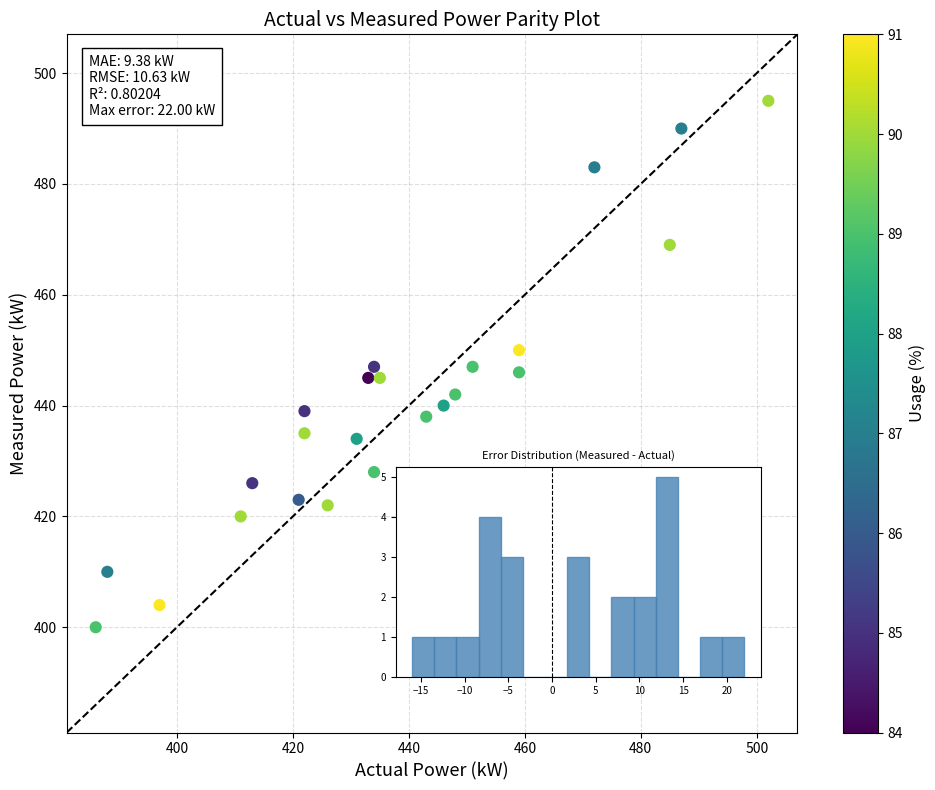

What is the range of X values (max minus min)?

116